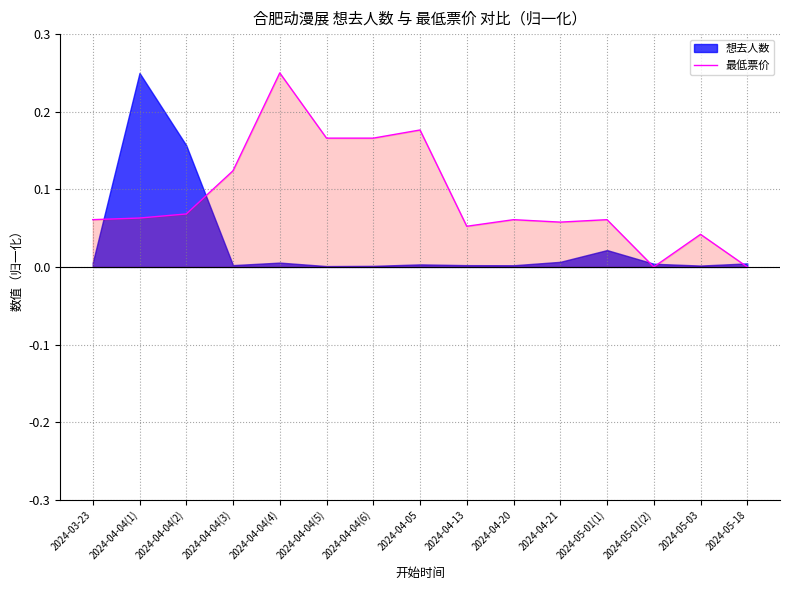

How many values are between 0 and 1?

15